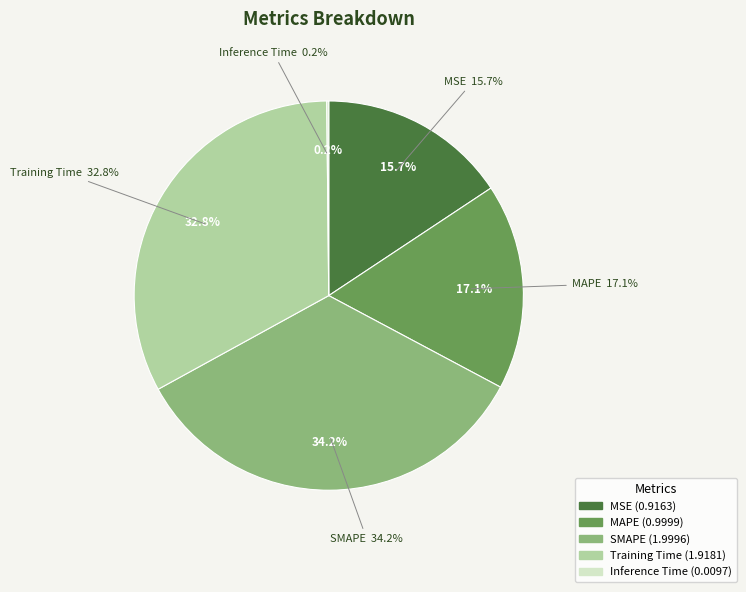

What percentage is NOT represented by Inference Time?

99.8%